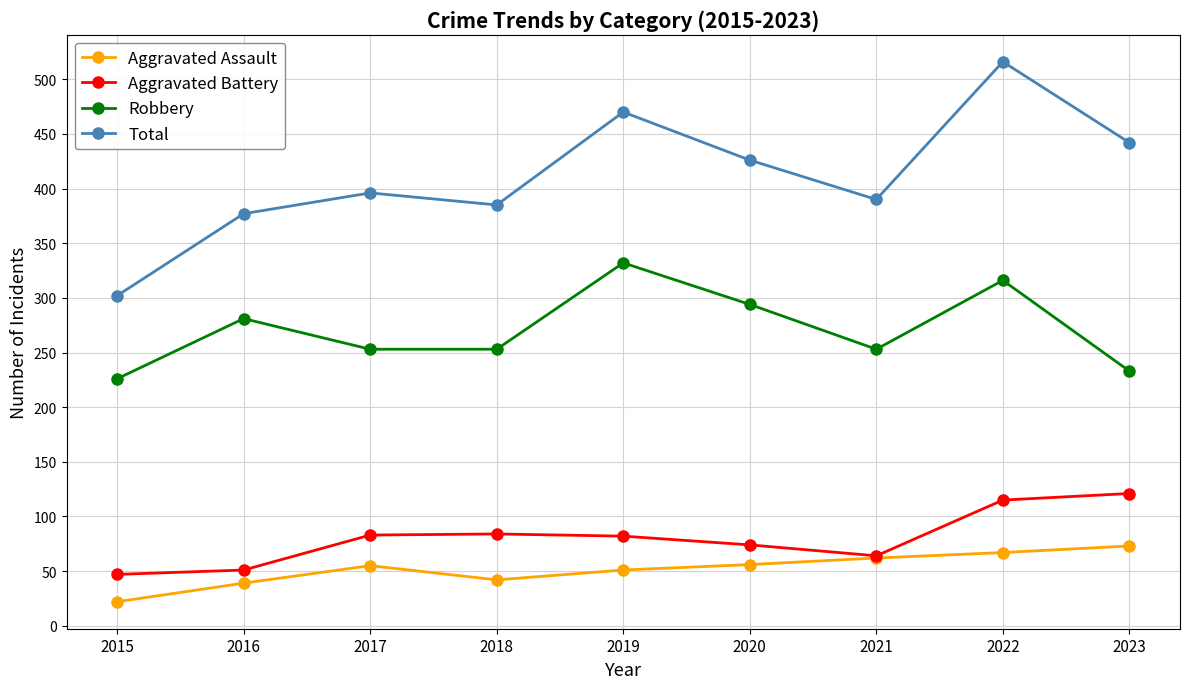

Which category has the highest value across all series?

2022